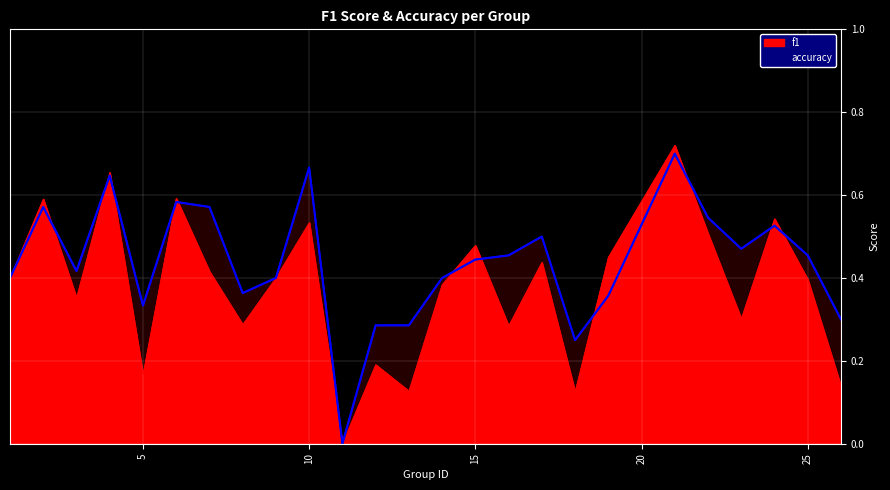

Which category has the highest value in the f1 series?

21